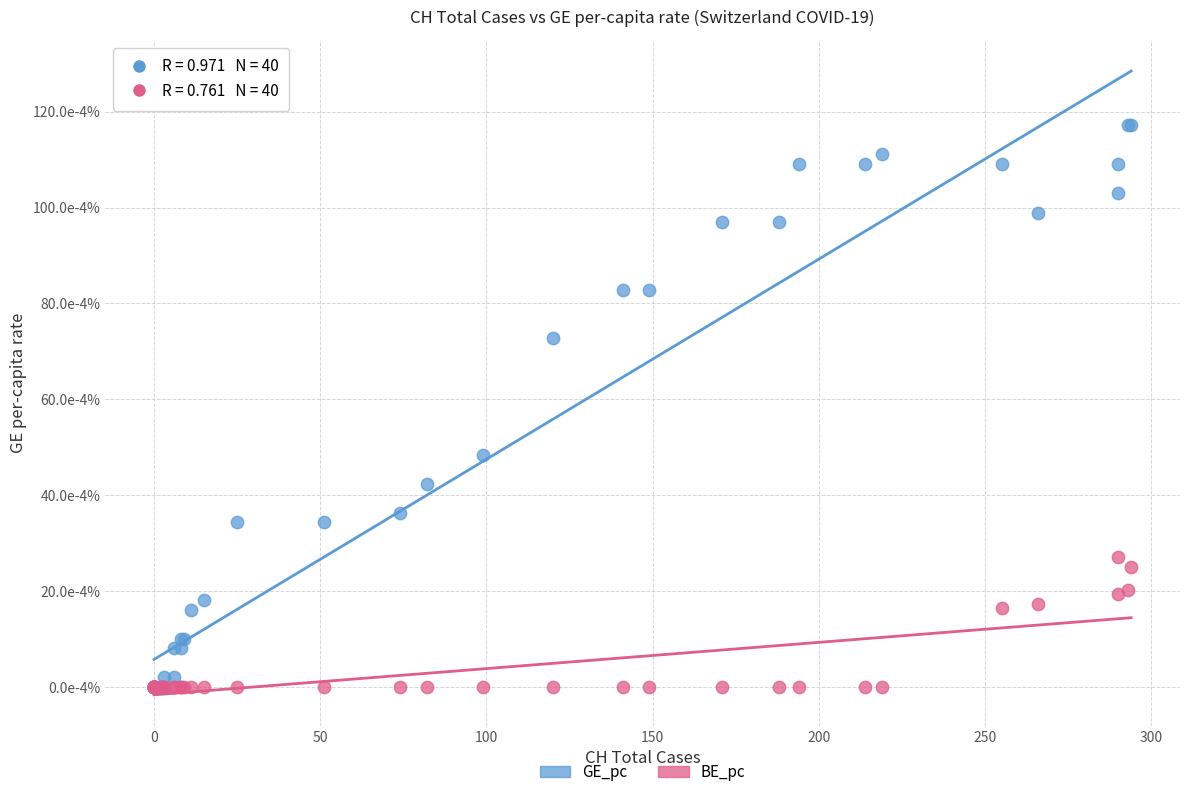

Which series contains the highest Y value?

GE_pc